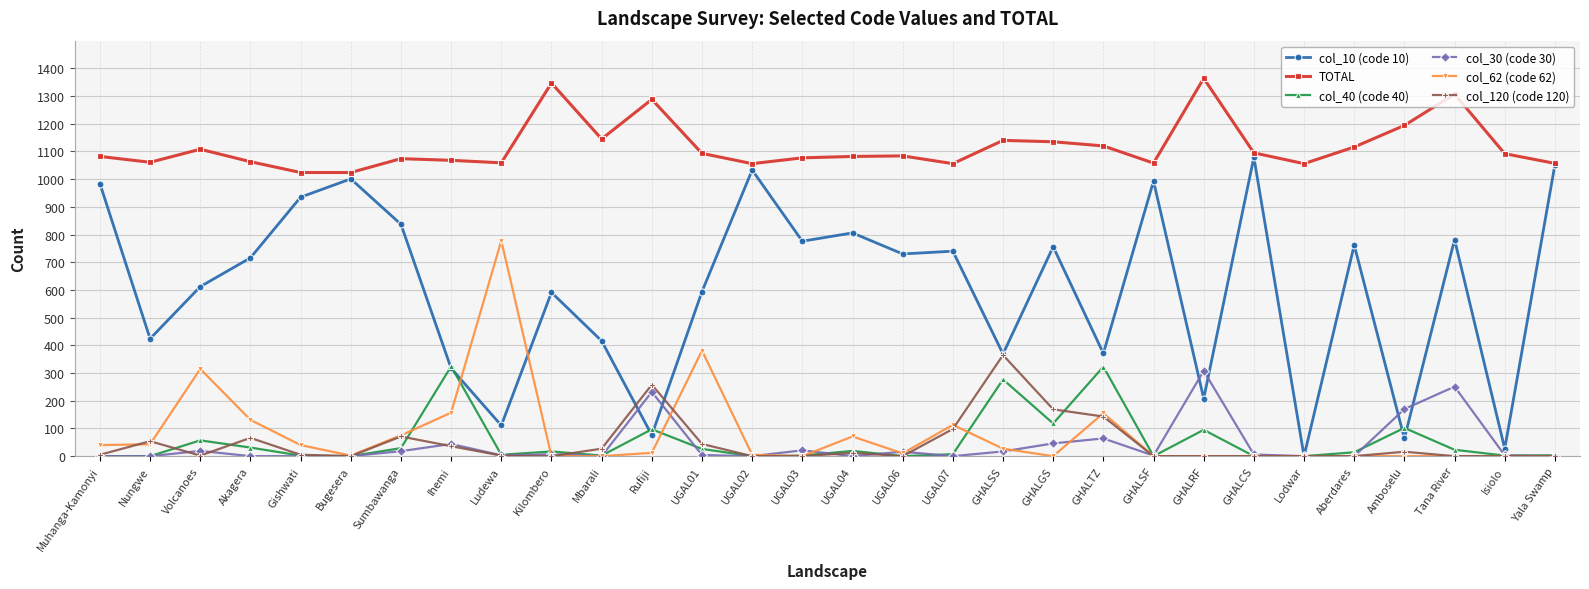

What is the spread (max minus min) of values at GHALGS?

1135